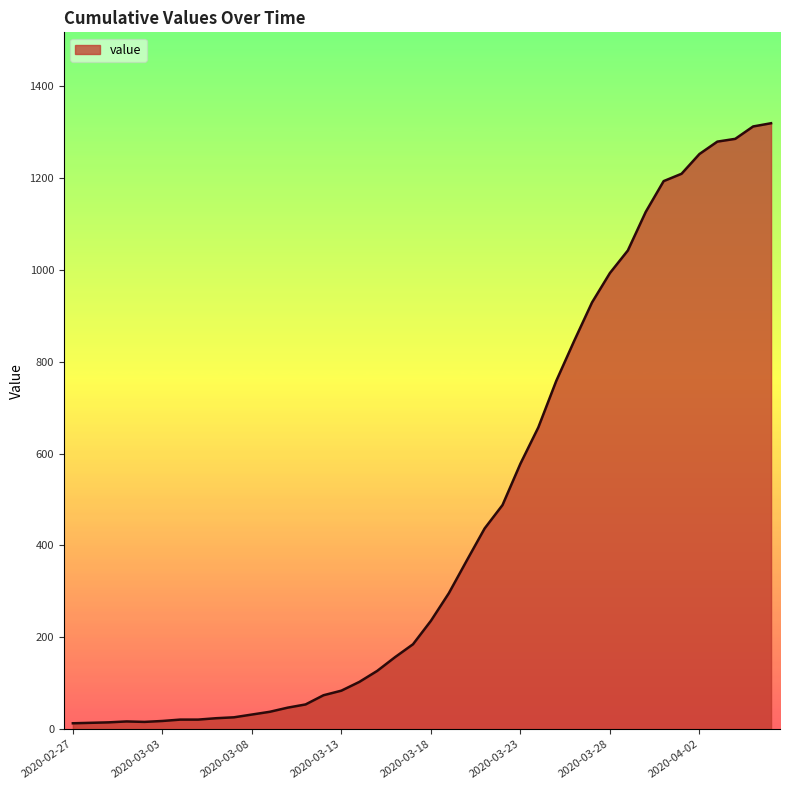

What is the difference between the maximum and minimum values?

1306